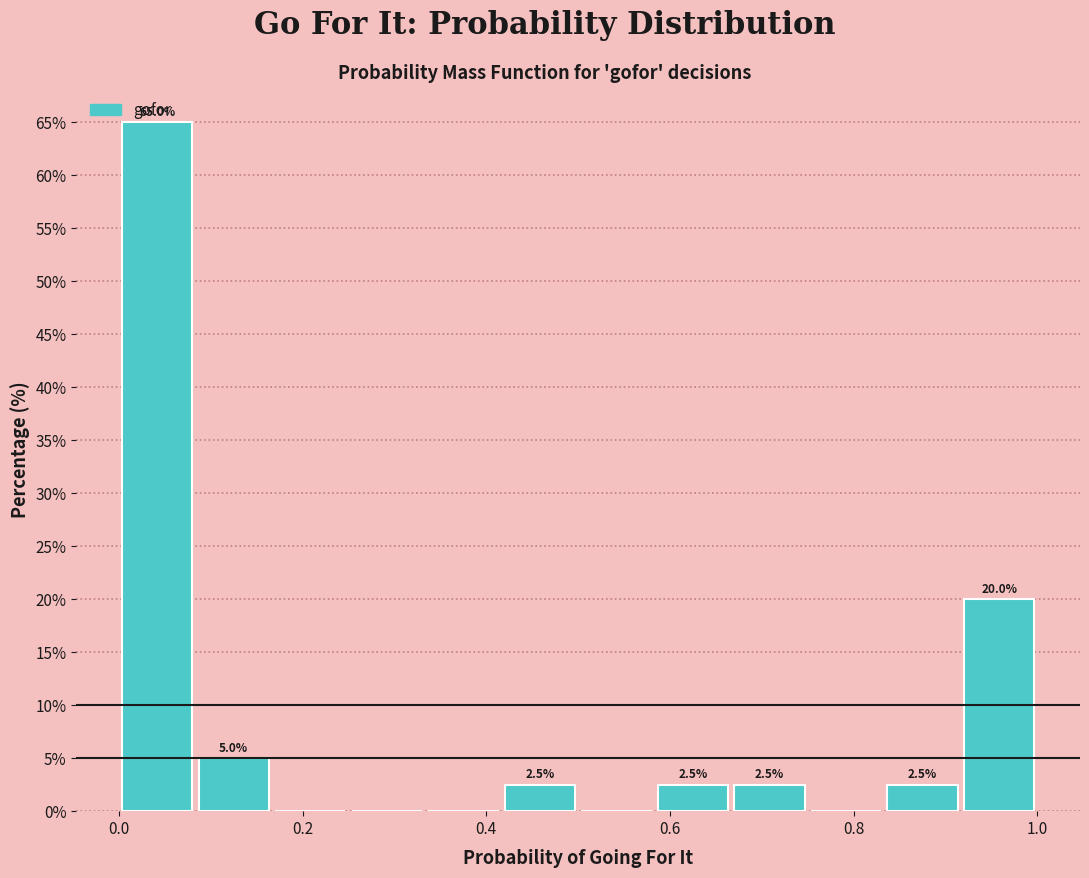

Over which range of the x-axis is the bar tallest?

0.00 to 0.08